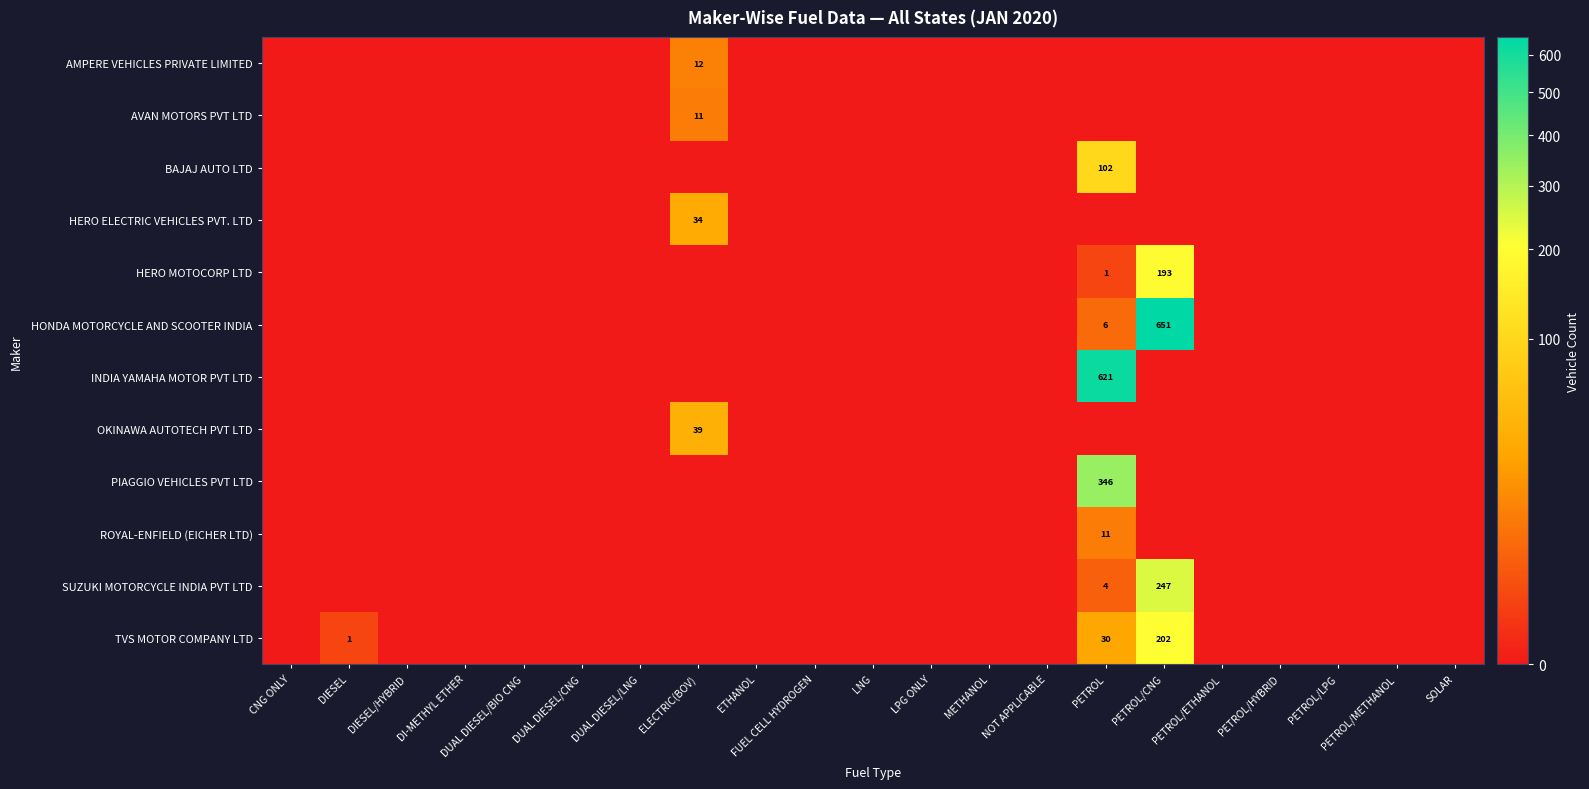

The value of PIAGGIO VEHICLES PVT LTD at PETROL/CNG is -187. True or false?

False